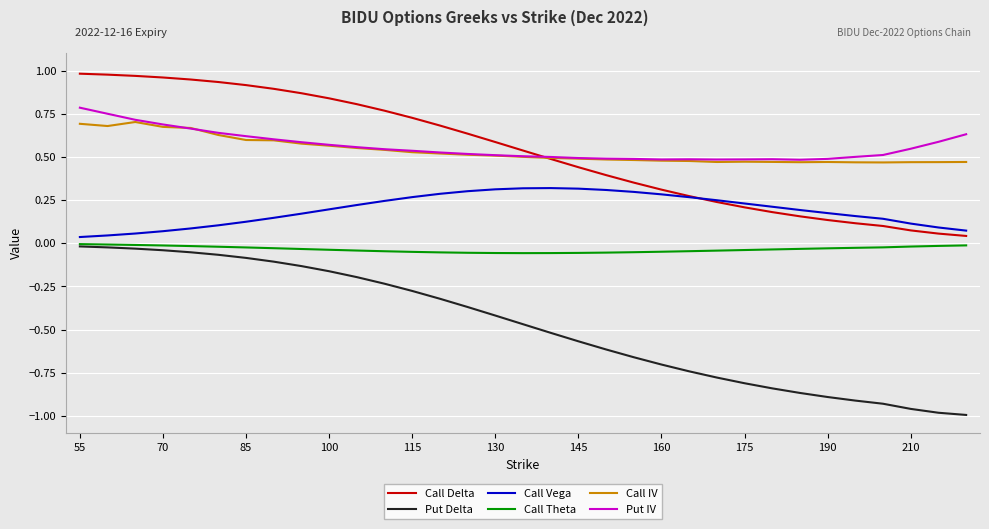

True or false: Call Theta and Call Delta intersect in this chart.

False